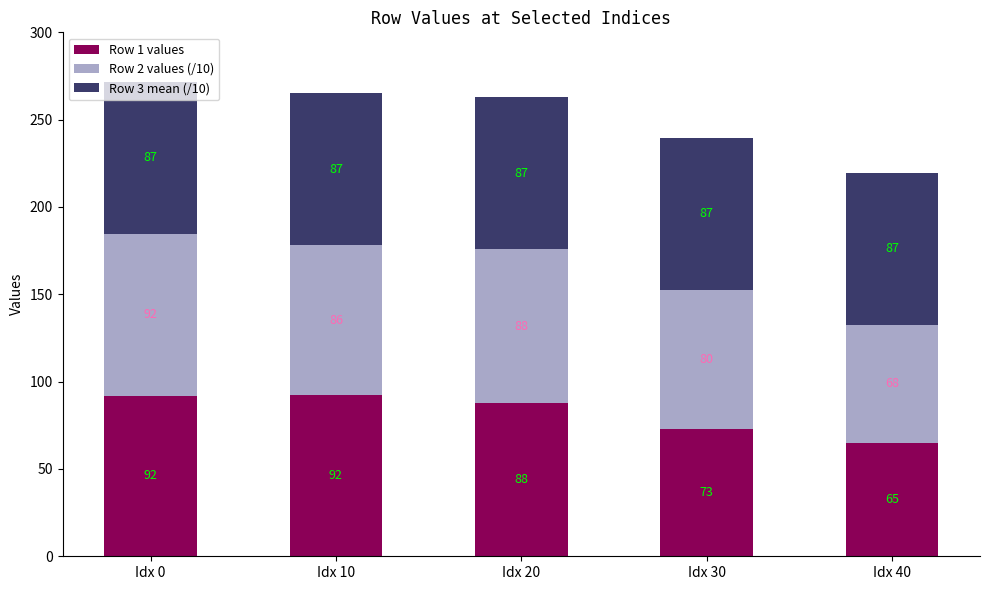

At which category is the sum across all series the highest?

Idx 0